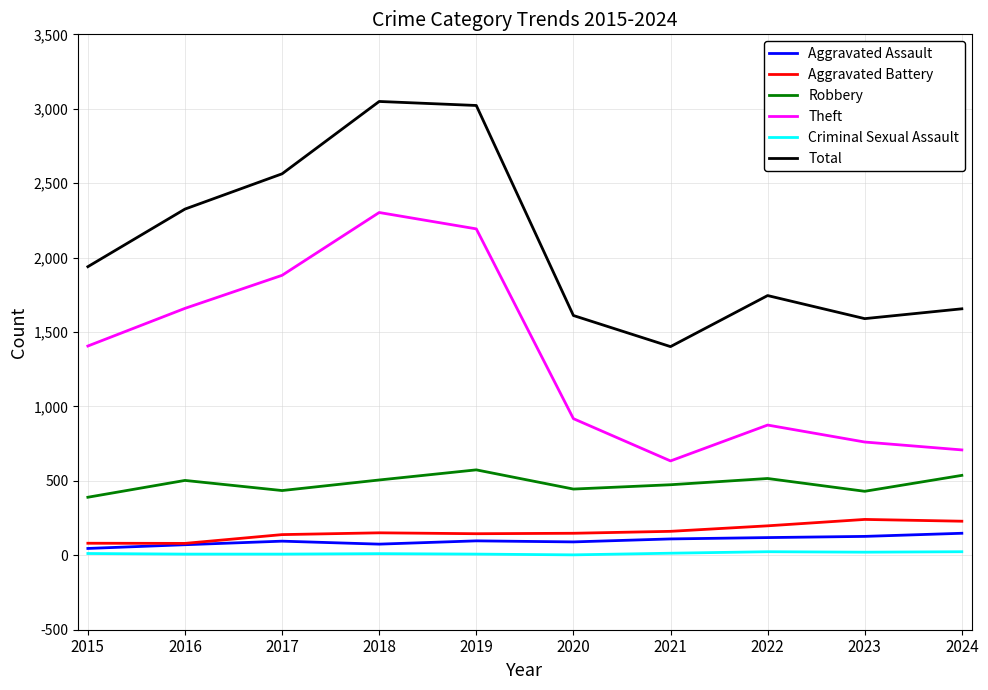

True or false: Robbery has a value of 445 at 2020.

True